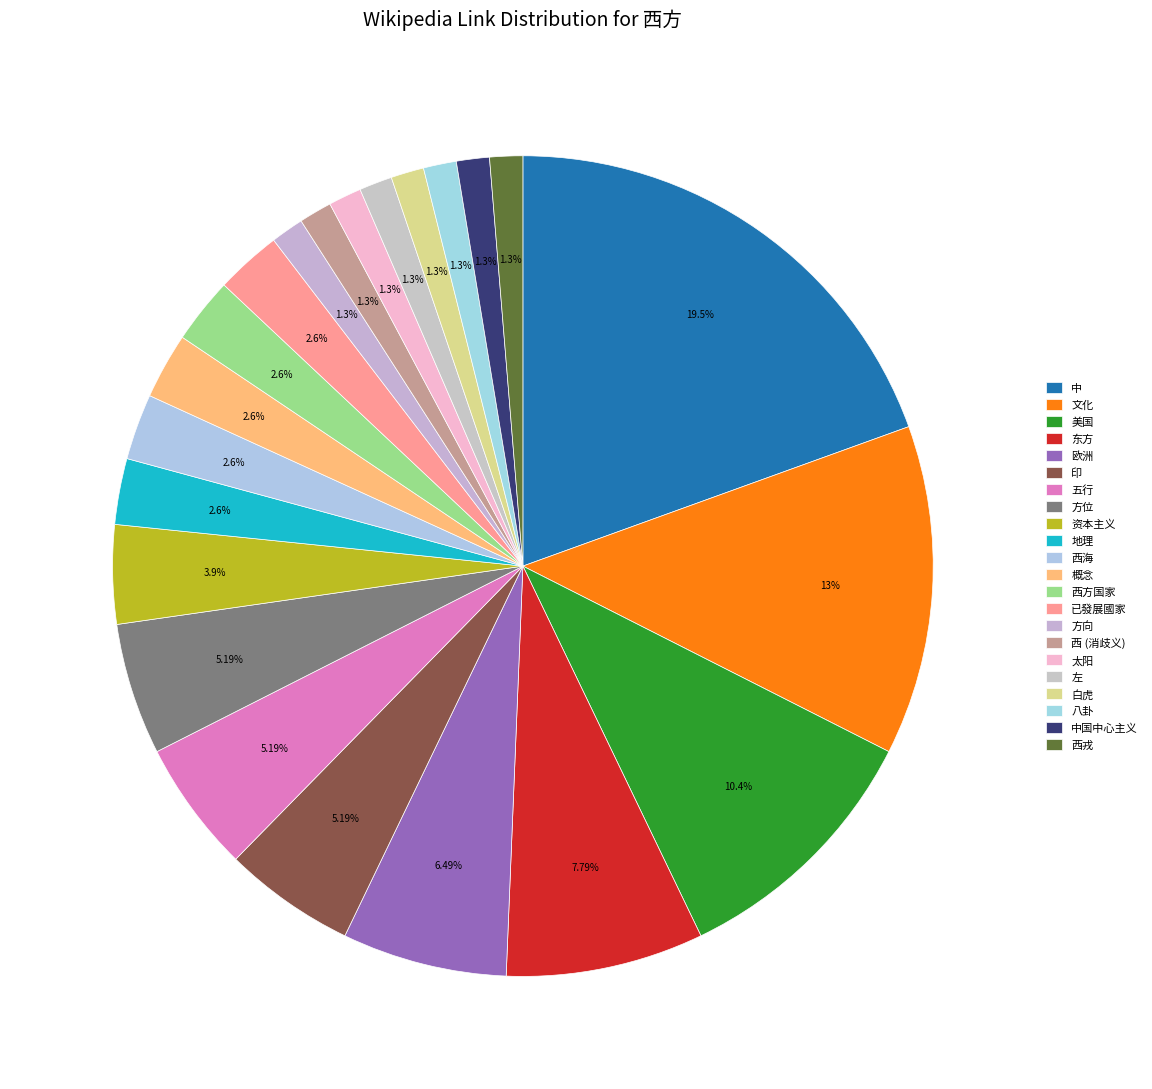

How many segments does this pie chart have?

22